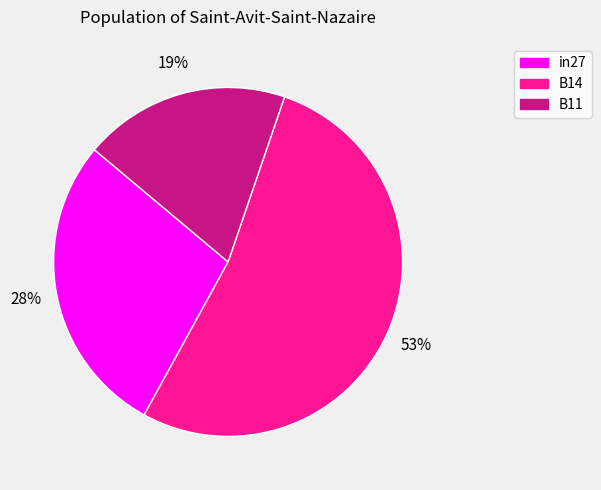

True or false: B14 accounts for 44% of the total.

False